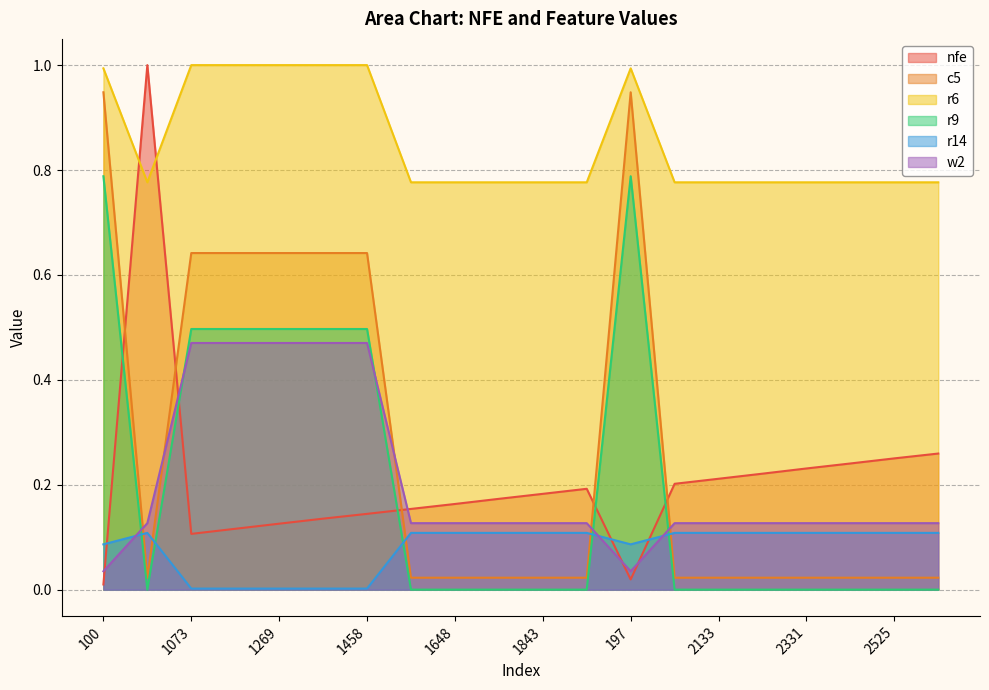

What is the label of the 17th point from the right?

1171